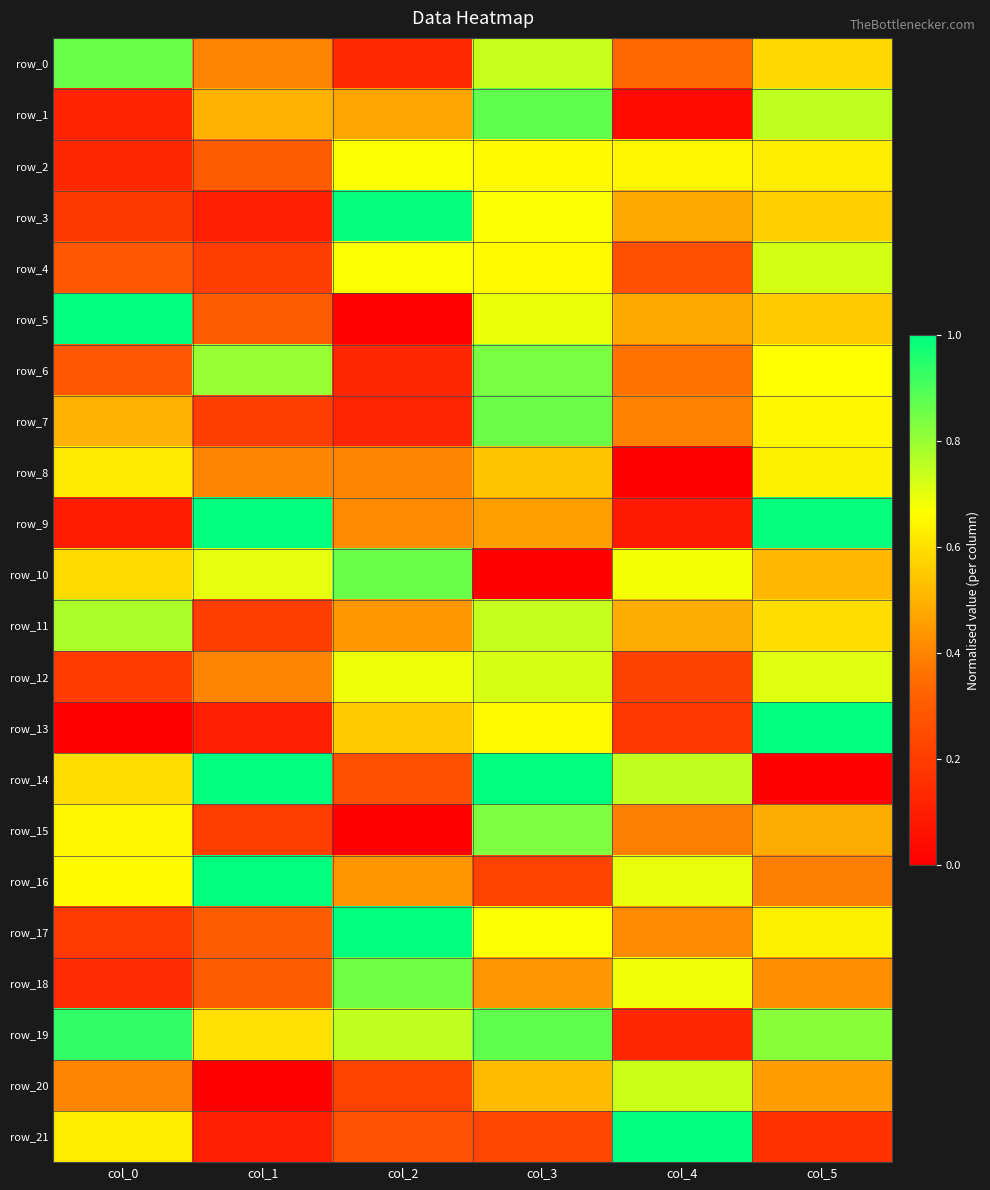

True or false: row_0 has a value of 1.3 at col_3.

False